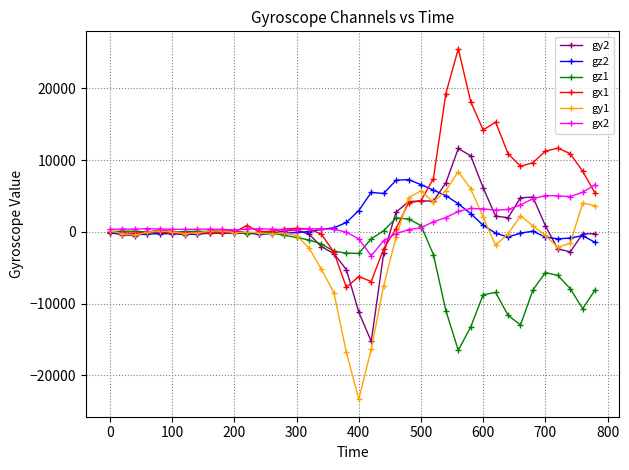

What is the value of the gx1 point at the 12th from the left?

871